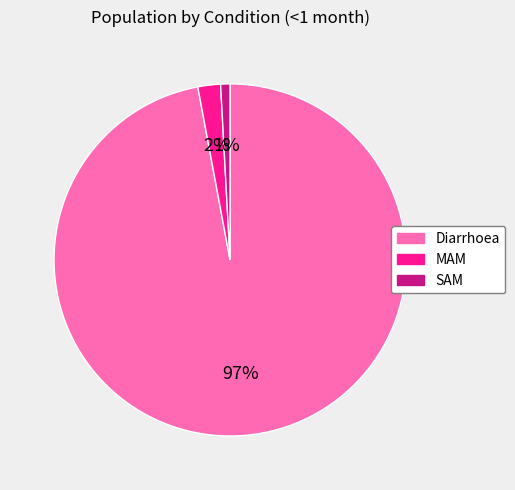

To the nearest percent, what percentage of the pie is SAM?

1%